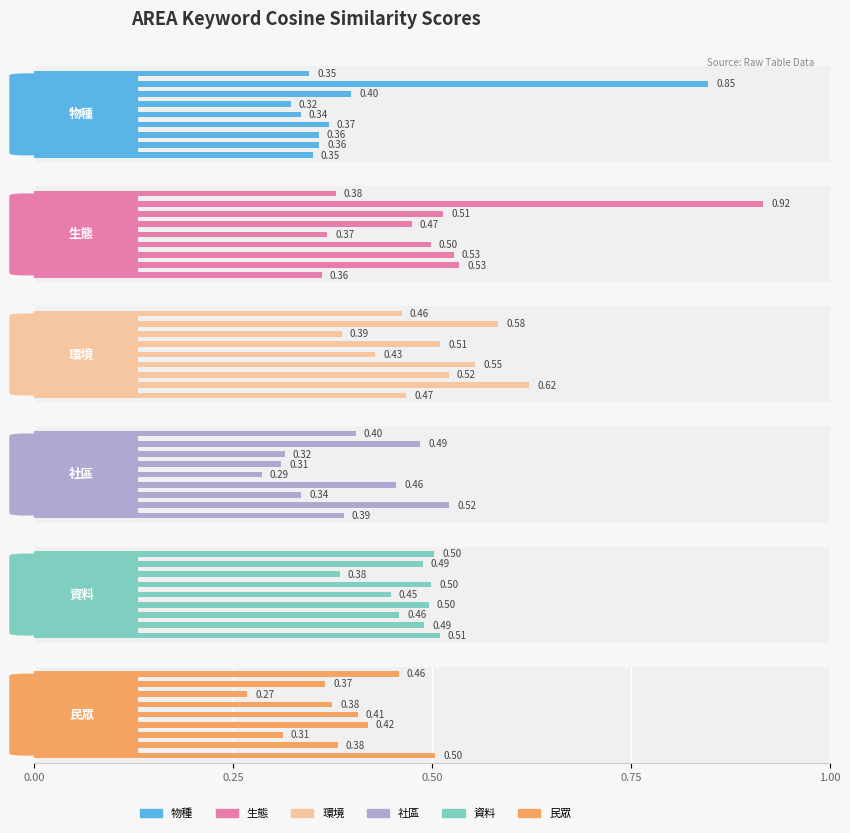

What position from the left is 5?

6